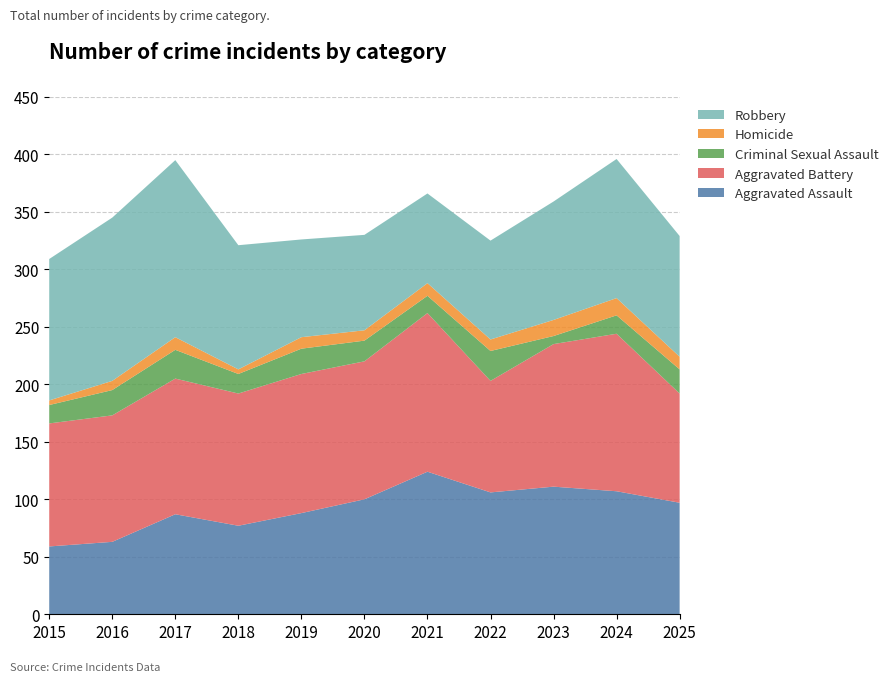

Reading left to right, extract all data points from this chart.

Aggravated Assault: 2015=59	2016=63	2017=87	2018=77	2019=88	2020=100	2021=124	2022=106	2023=111	2024=107	2025=97
Aggravated Battery: 2015=107	2016=110	2017=118	2018=115	2019=121	2020=120	2021=138	2022=97	2023=124	2024=137	2025=95
Criminal Sexual Assault: 2015=16	2016=22	2017=25	2018=17	2019=22	2020=18	2021=15	2022=26	2023=7	2024=16	2025=21
Homicide: 2015=4	2016=8	2017=11	2018=4	2019=10	2020=9	2021=11	2022=10	2023=14	2024=15	2025=11
Robbery: 2015=123	2016=142	2017=154	2018=108	2019=85	2020=83	2021=78	2022=86	2023=103	2024=121	2025=105